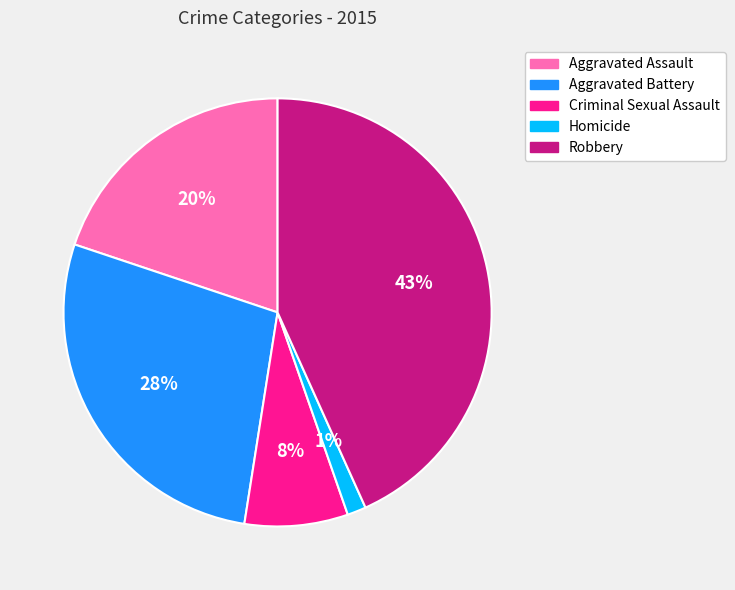

Is the sum of Aggravated Battery and Criminal Sexual Assault greater than half?

No